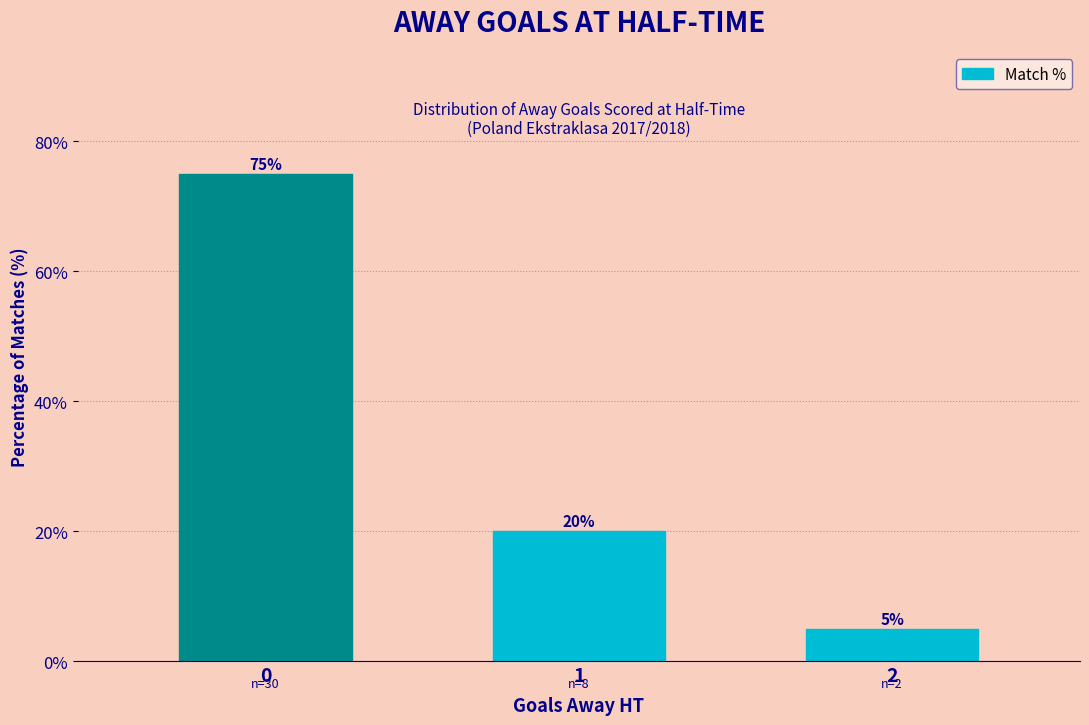

What is the sum of the values at 2 and 1?

25